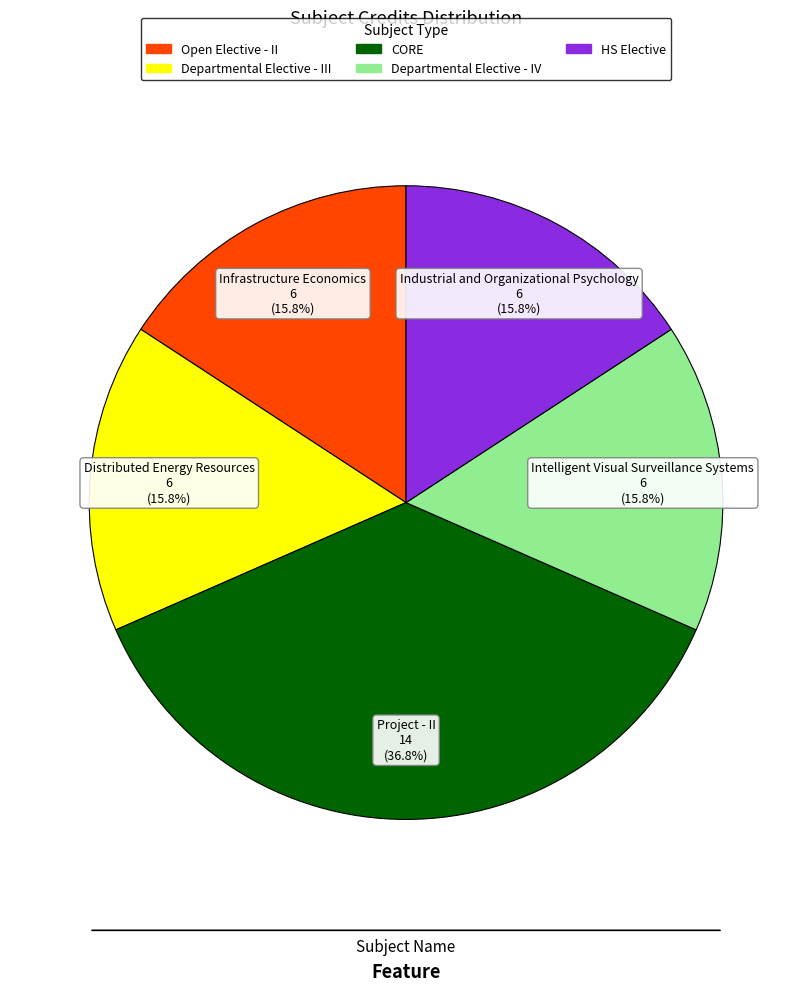

To the nearest percent, what is the difference between the largest and smallest slice percentages?

21%